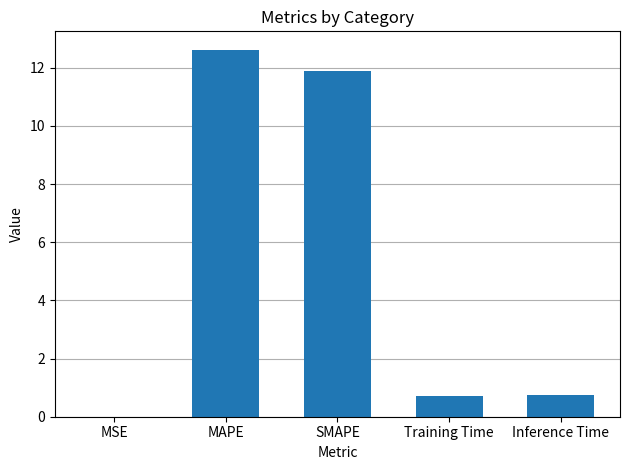

Which has a higher value, Inference Time or MAPE?

MAPE